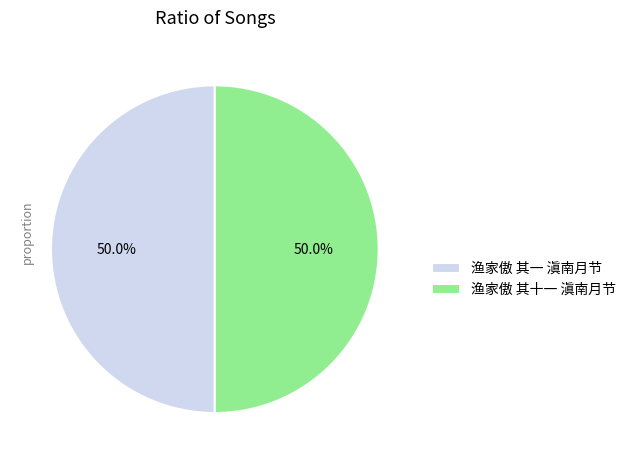

What is the ratio of the value at 渔家傲 其十一 滇南月节 to the value at 渔家傲 其一 滇南月节?

1.0